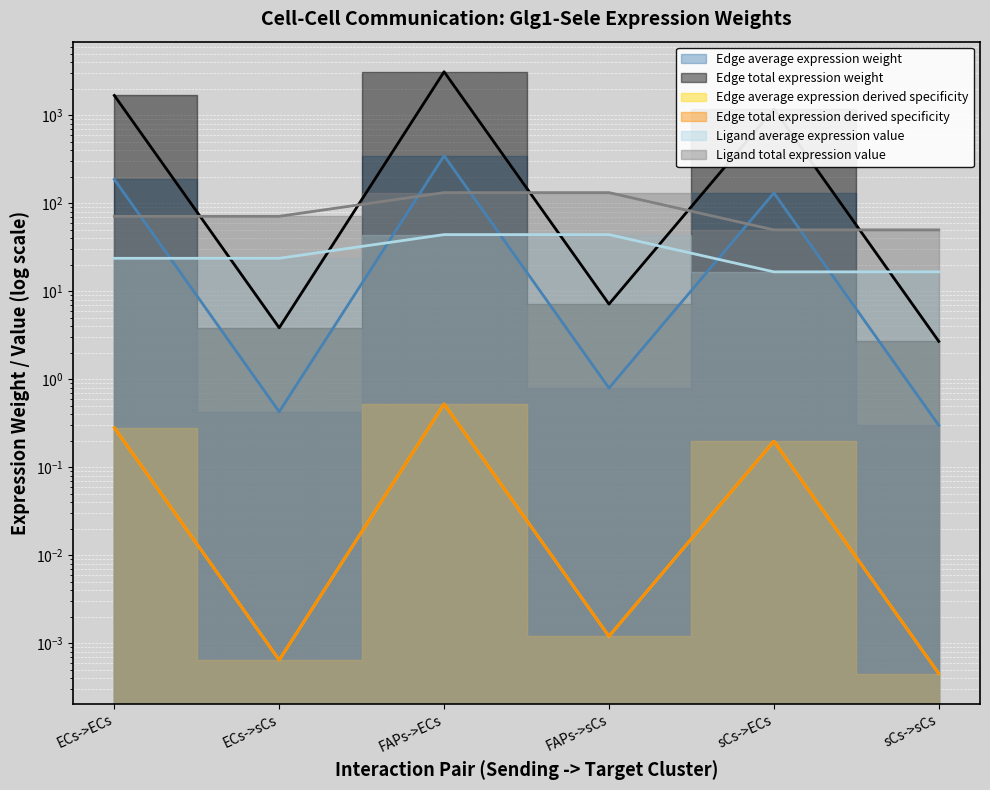

What are all the series names shown in the legend?

Edge average expression weight, Edge total expression weight, Edge average expression derived specificity, Edge total expression derived specificity, Ligand average expression value, Ligand total expression value